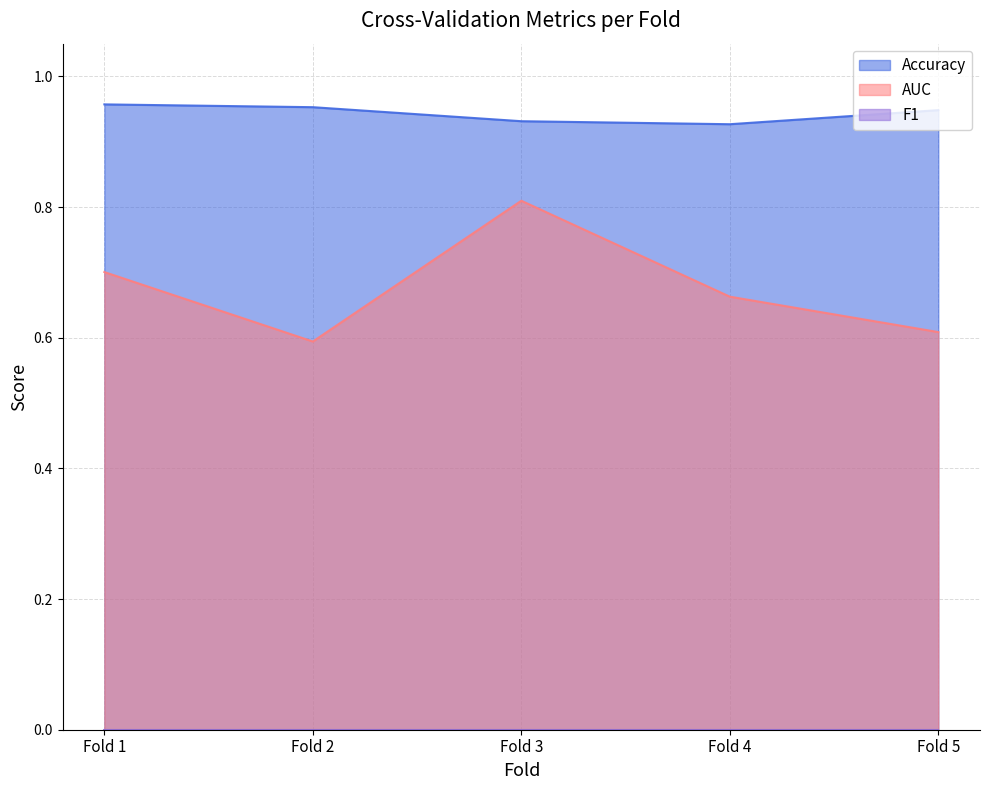

Reading left to right, extract all data points from this chart.

Accuracy: Fold 1=1.0	Fold 2=1.0	Fold 3=0.9	Fold 4=0.9	Fold 5=0.9
AUC: Fold 1=0.7	Fold 2=0.6	Fold 3=0.8	Fold 4=0.7	Fold 5=0.6